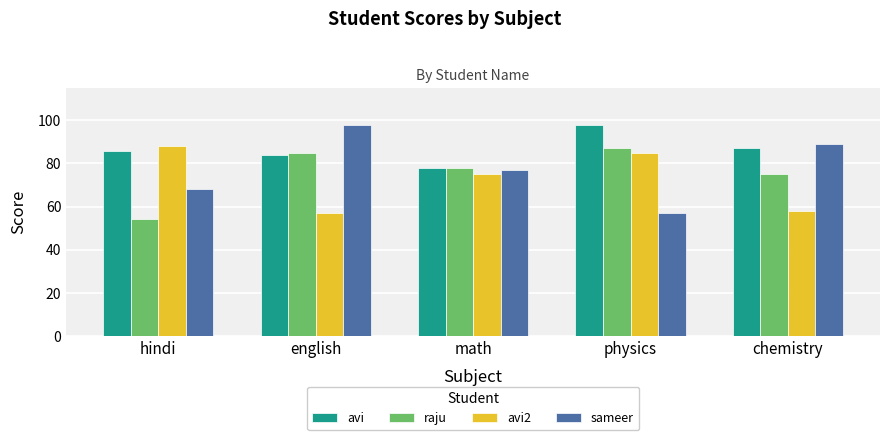

Between physics and chemistry, which series saw the biggest shift?

sameer